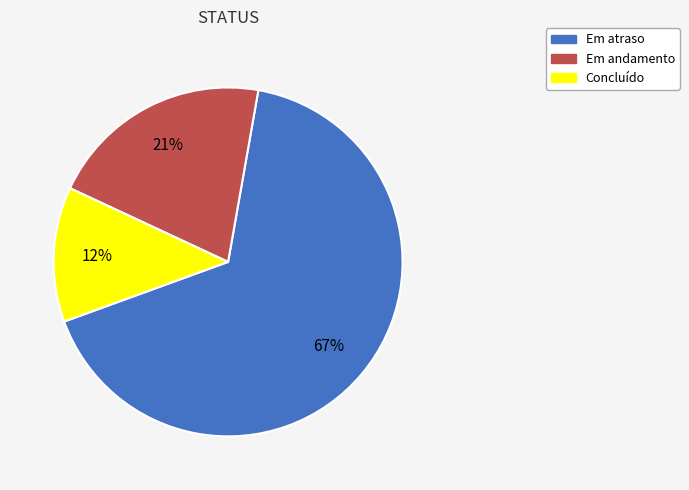

Rank the categories by value from lowest to highest.

Concluído, Em andamento, Em atraso